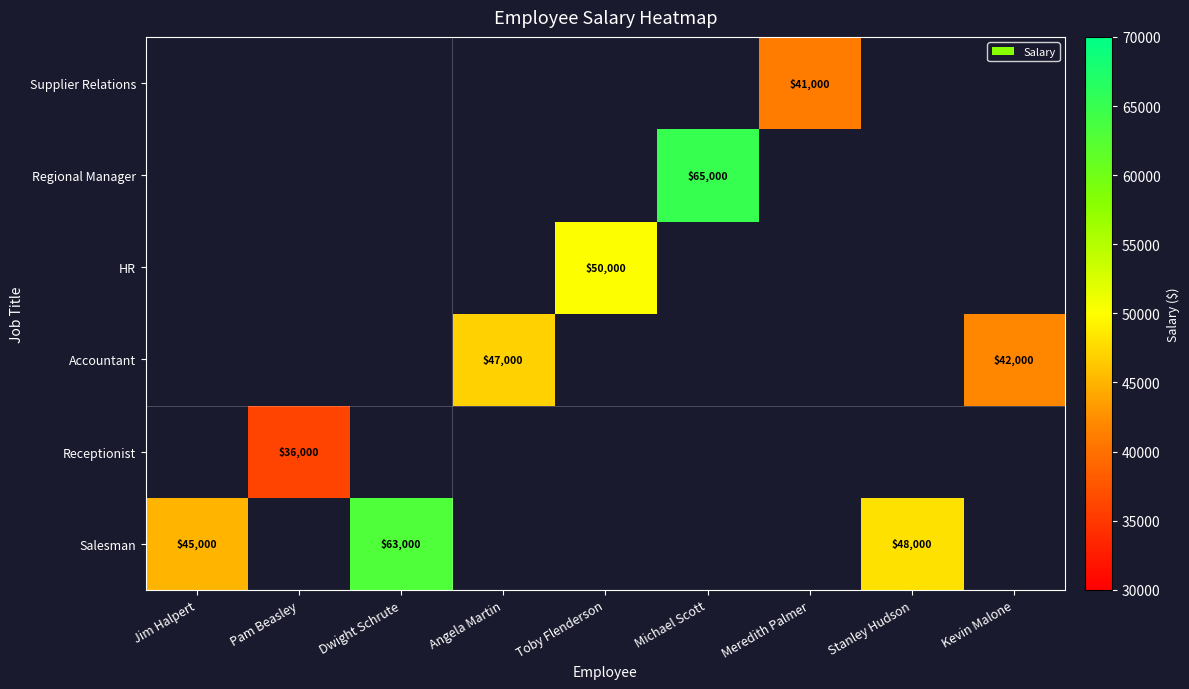

The Regional Manager series shows 25282.4 at Michael Scott. True or false?

False